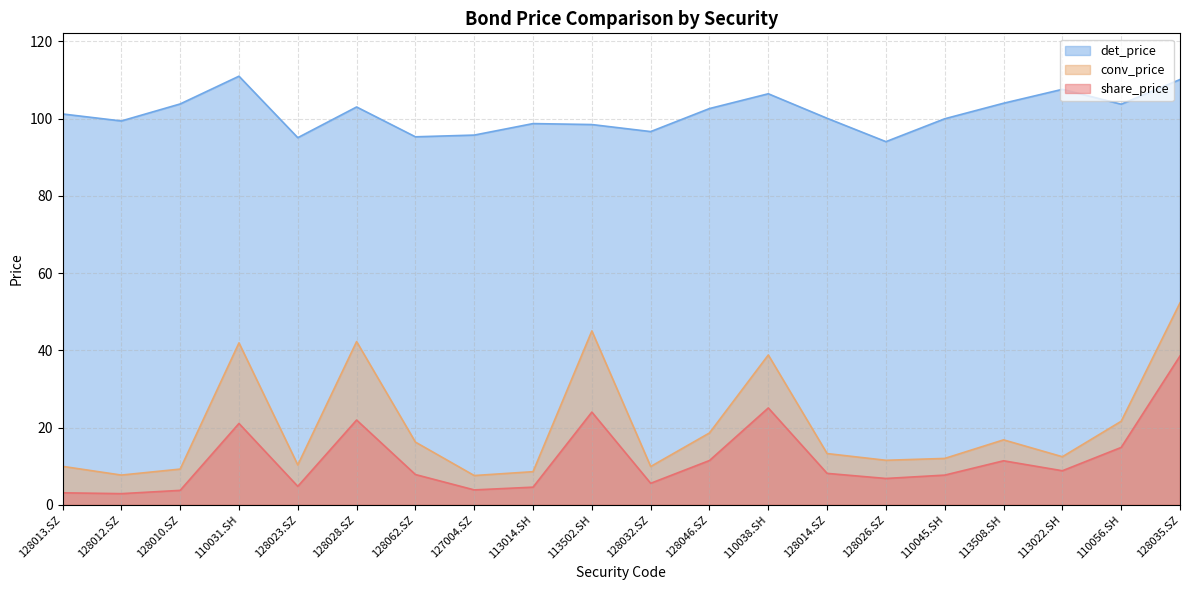

Reading right to left, what are all the values shown in this chart?

share_price: 128035.SZ=38.5	110056.SH=14.9	113022.SH=8.8	113508.SH=11.4	110045.SH=7.7	128026.SZ=6.8	128014.SZ=8.2	110038.SH=25.1	128046.SZ=11.5	128032.SZ=5.6	113502.SH=24.0	113014.SH=4.6	127004.SZ=3.9	128062.SZ=7.8	128028.SZ=22.0	128023.SZ=4.8	110031.SH=21.1	128010.SZ=3.8	128012.SZ=2.9	128013.SZ=3.1
conv_price: 128035.SZ=52.3	110056.SH=21.6	113022.SH=12.5	113508.SH=16.8	110045.SH=12.0	128026.SZ=11.5	128014.SZ=13.3	110038.SH=38.8	128046.SZ=18.6	128032.SZ=9.9	113502.SH=45.0	113014.SH=8.6	127004.SZ=7.6	128062.SZ=16.2	128028.SZ=42.3	128023.SZ=10.3	110031.SH=41.9	128010.SZ=9.3	128012.SZ=7.7	128013.SZ=10.0
det_price: 128035.SZ=110.1	110056.SH=103.8	113022.SH=107.6	113508.SH=104.0	110045.SH=100.0	128026.SZ=94.1	128014.SZ=100.1	110038.SH=106.5	128046.SZ=102.6	128032.SZ=96.7	113502.SH=98.5	113014.SH=98.7	127004.SZ=95.8	128062.SZ=95.3	128028.SZ=103.0	128023.SZ=95.1	110031.SH=111.0	128010.SZ=103.8	128012.SZ=99.4	128013.SZ=101.2